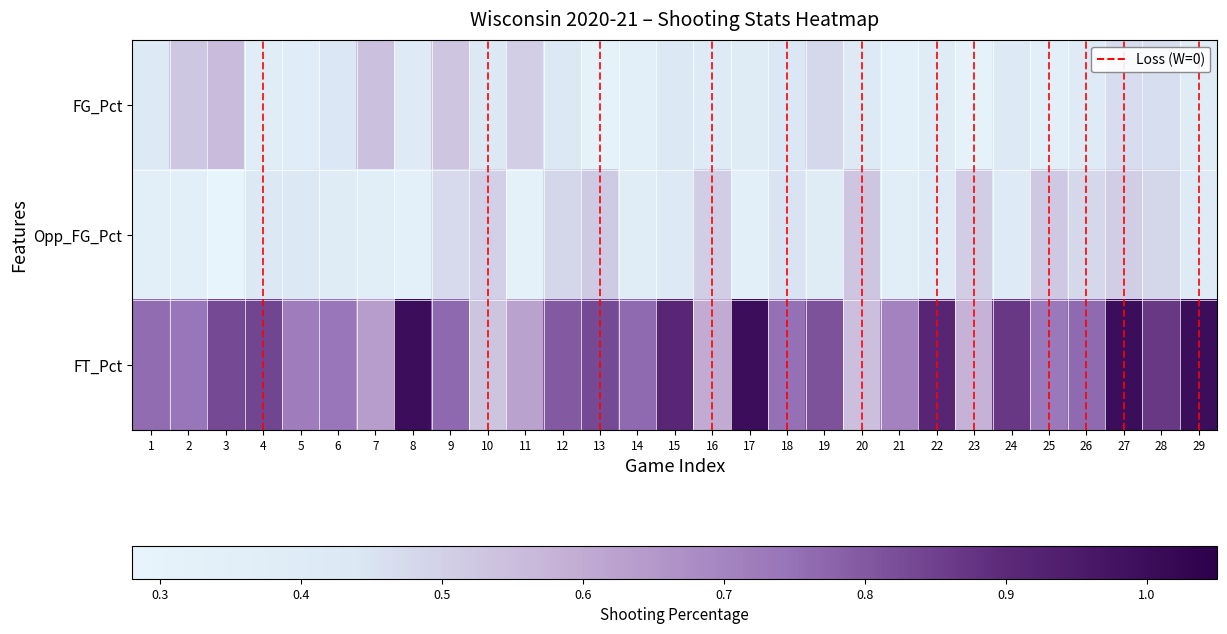

Between 5 and 17, which series saw the biggest shift?

FT_Pct